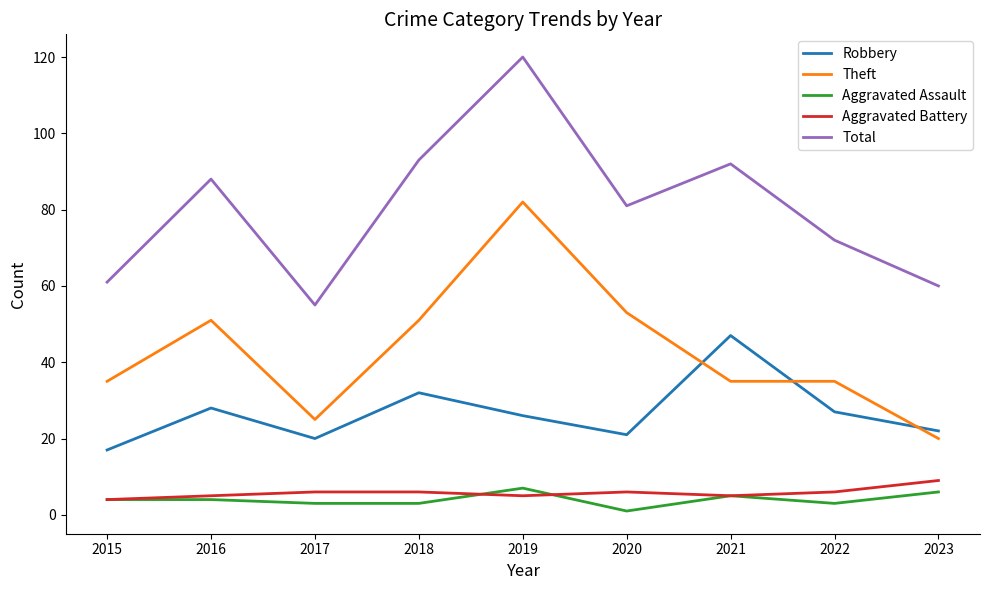

What are all the series names shown in the legend?

Robbery, Theft, Aggravated Assault, Aggravated Battery, Total